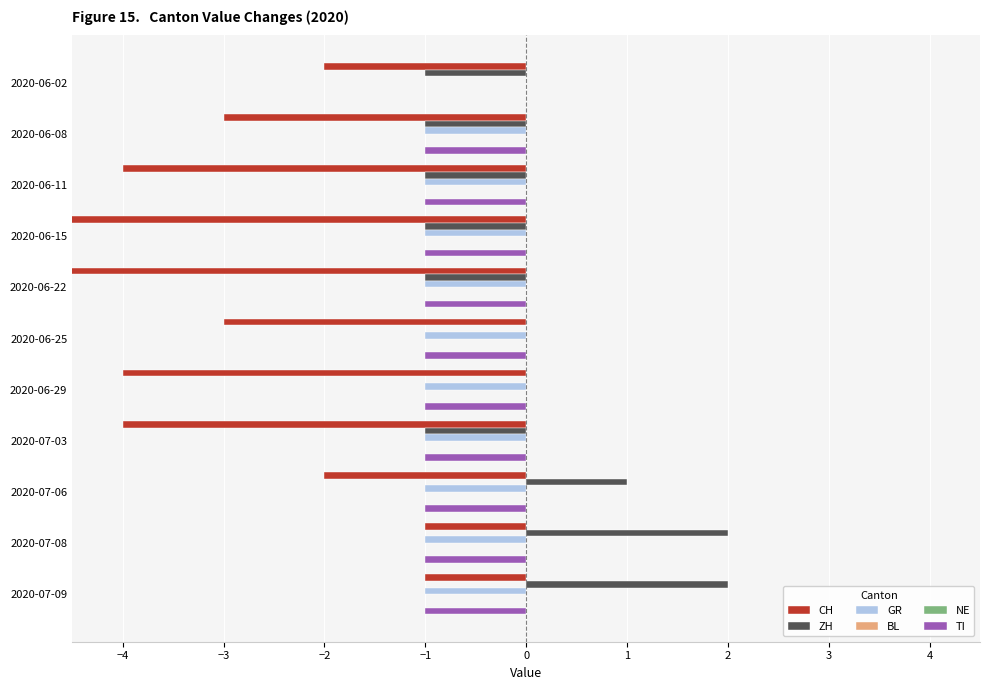

Count the number of data series in this chart.

6